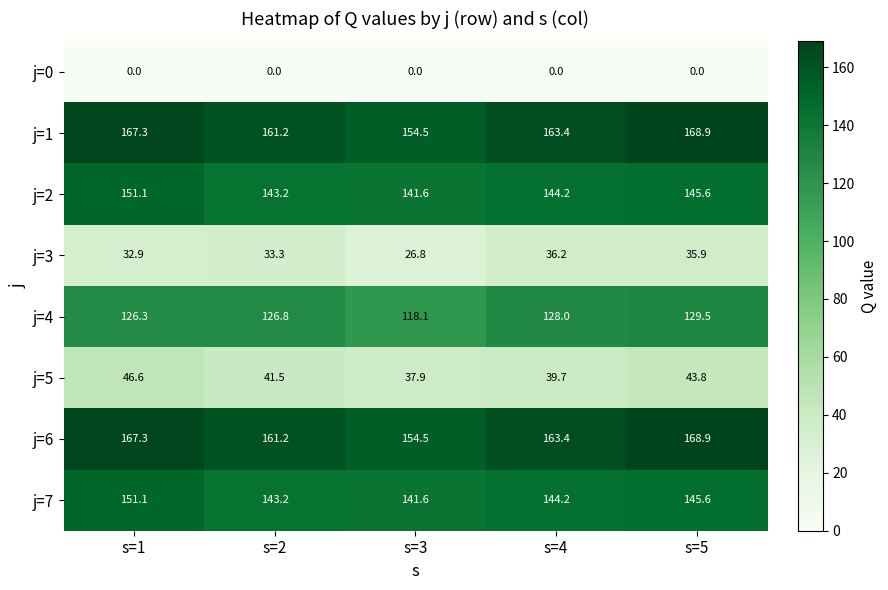

How many distinct data groups are displayed?

8